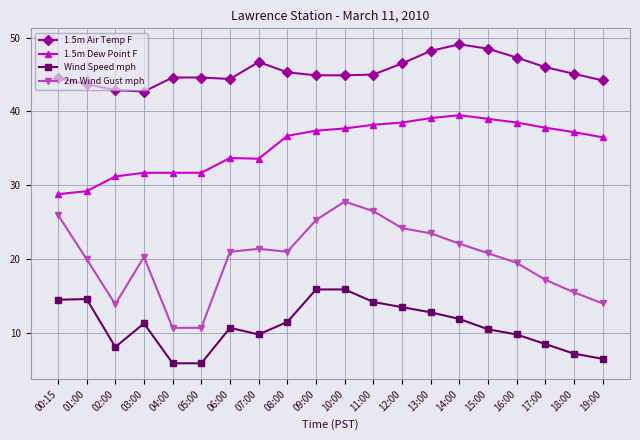

Where is the first local minimum for 2m Wind Gust mph?

02:00